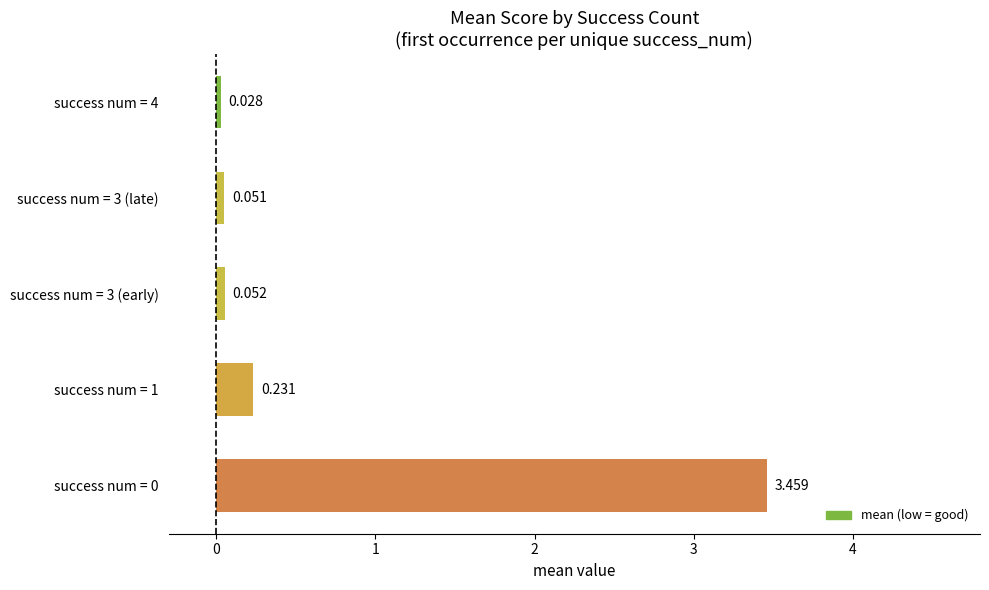

How many bars are there in total?

5